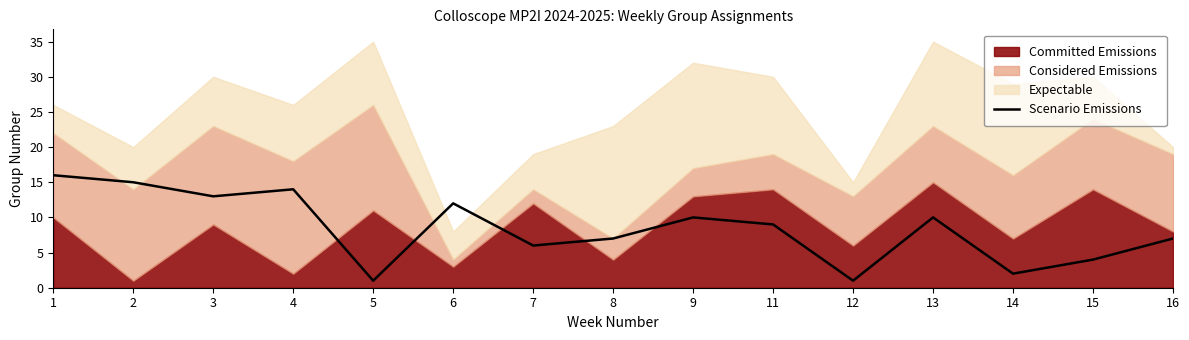

How many lines are shown in the chart?

1